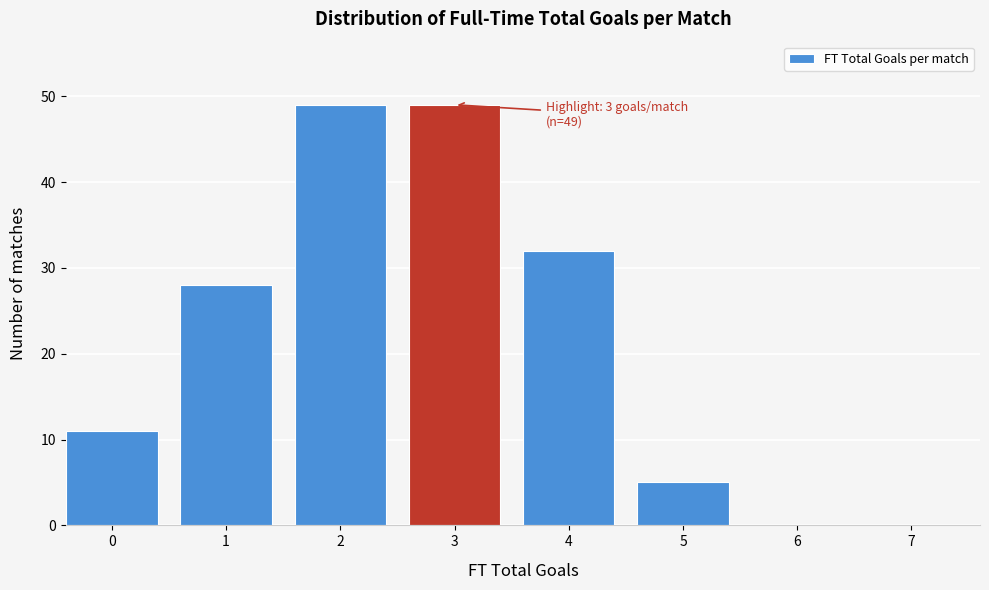

Reading left to right, extract all data points from this chart.

0=11	1=28	2=49	3=49	4=32	5=5	6=0	7=0